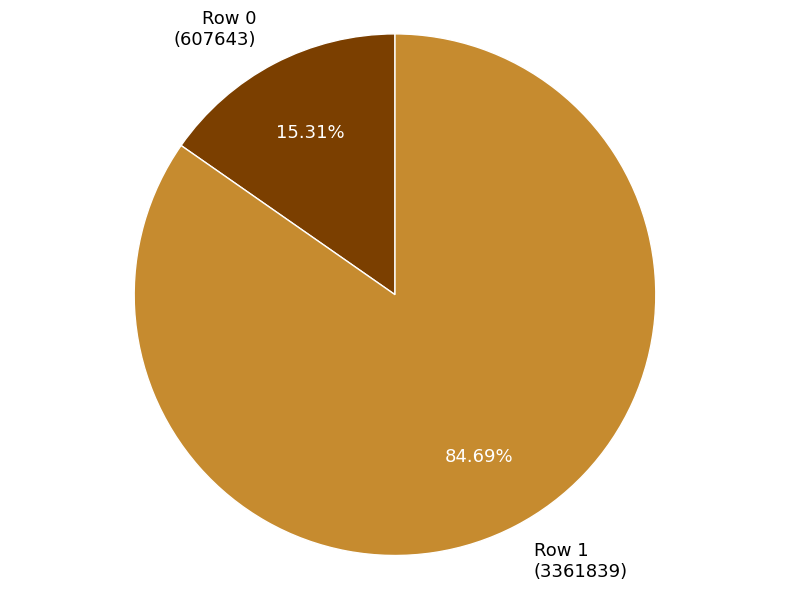

Count the number of slices in the pie.

2